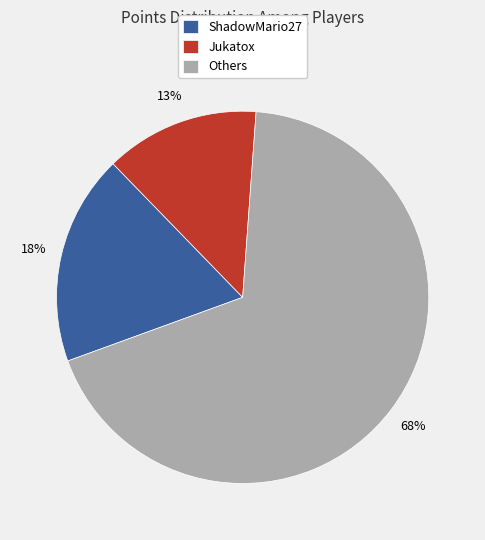

Which category has the smallest portion of the pie?

Jukatox